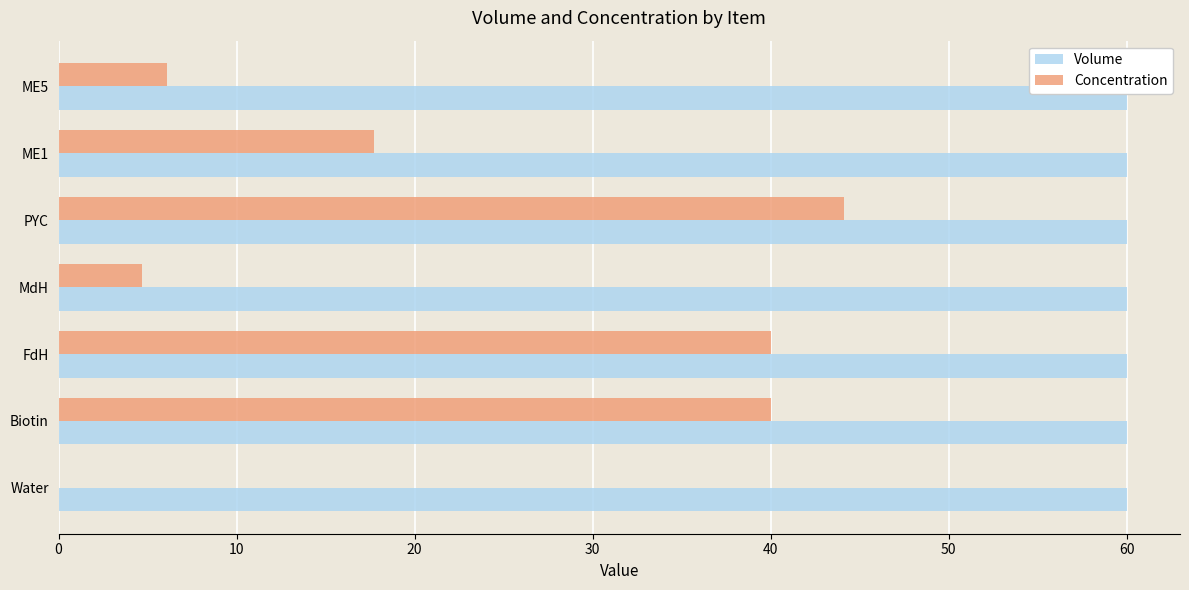

What are all the series names shown in the legend?

Volume, Concentration